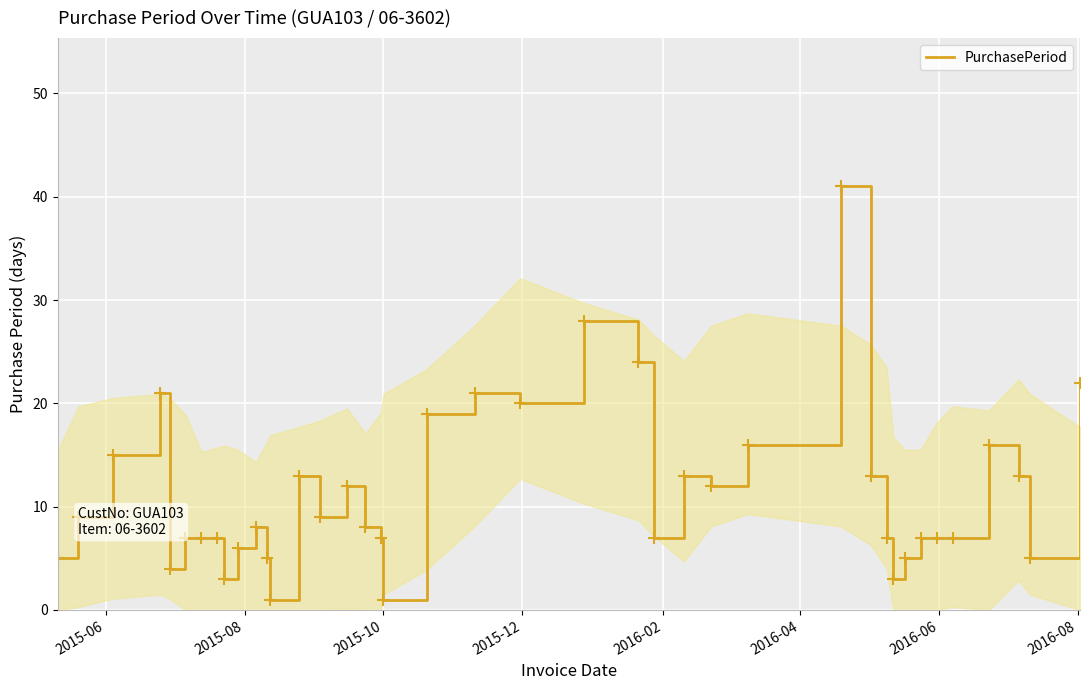

What is the greatest value displayed?

41